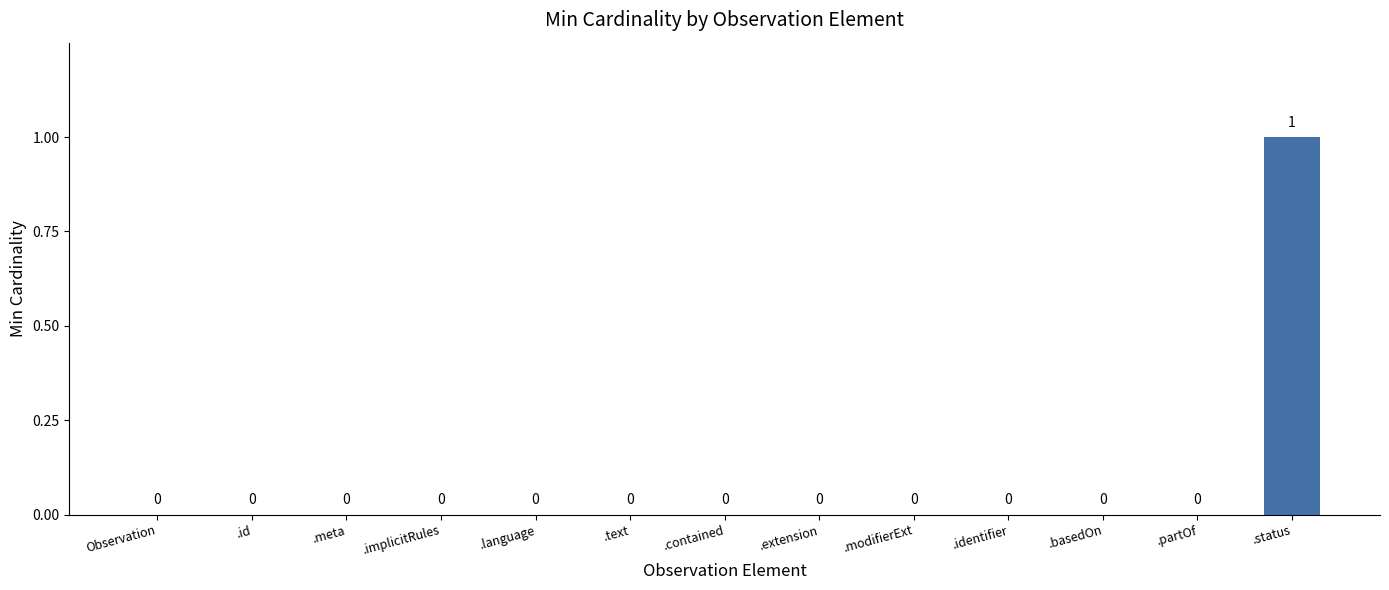

Count the number of values greater than 0.

1